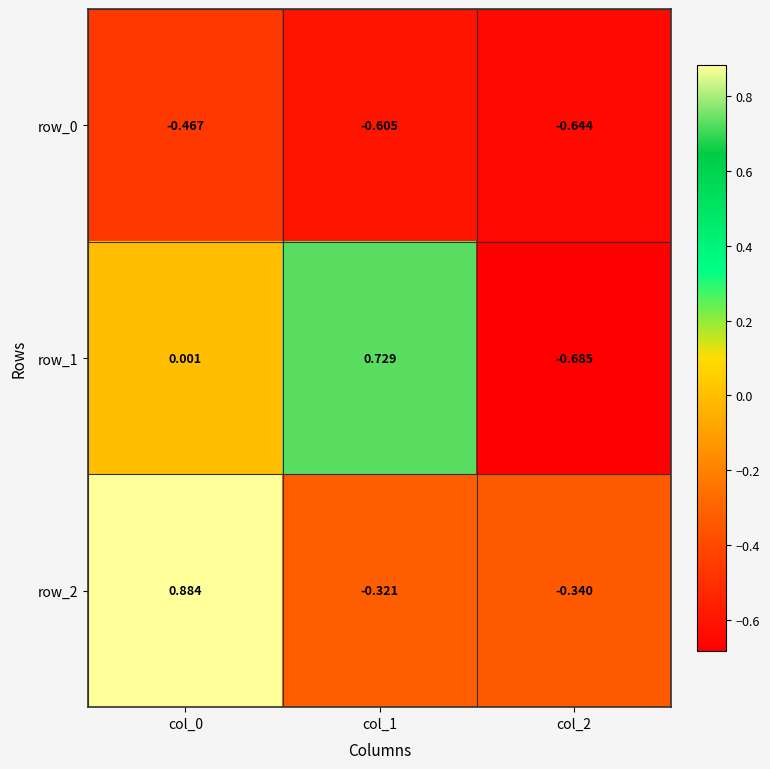

Is the value of row_2 at col_0 greater than the value of row_1 at col_0?

Yes